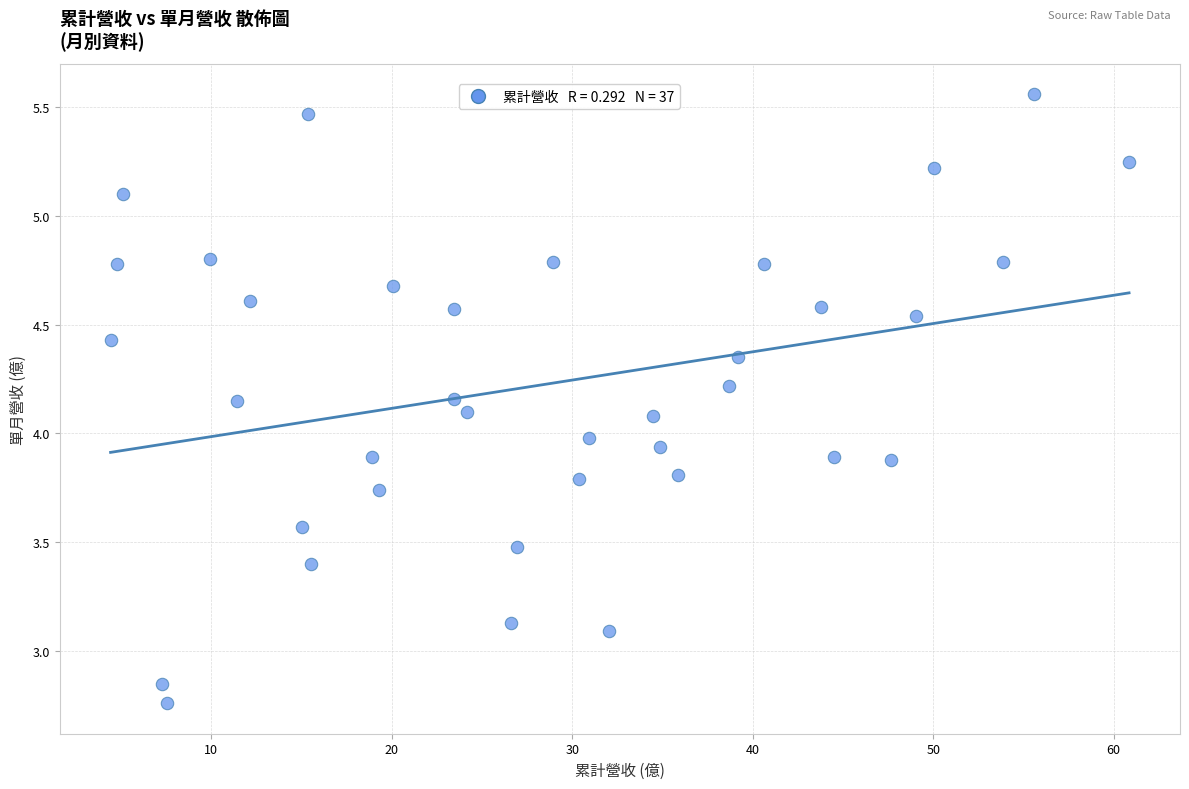

What is the range of X values (max minus min)?

56.4